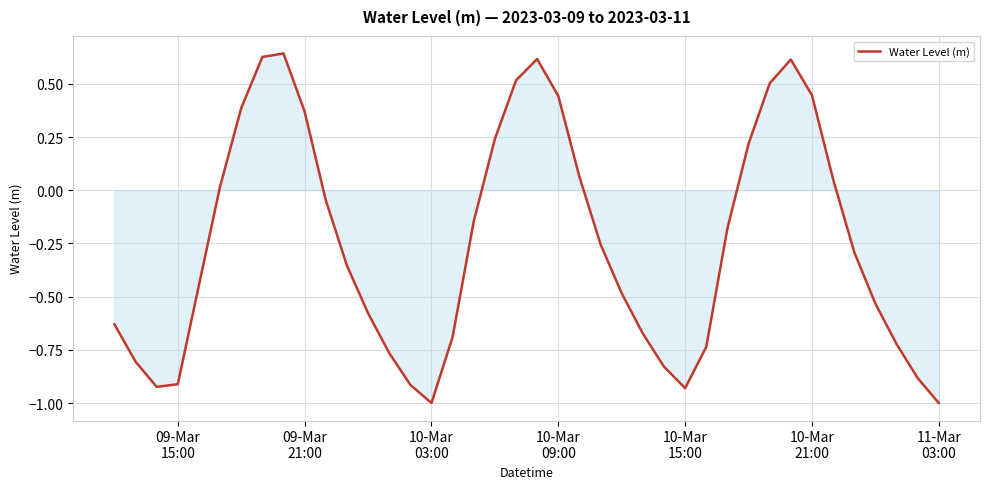

How many interior local peaks (higher than both neighbors) does the data have?

3